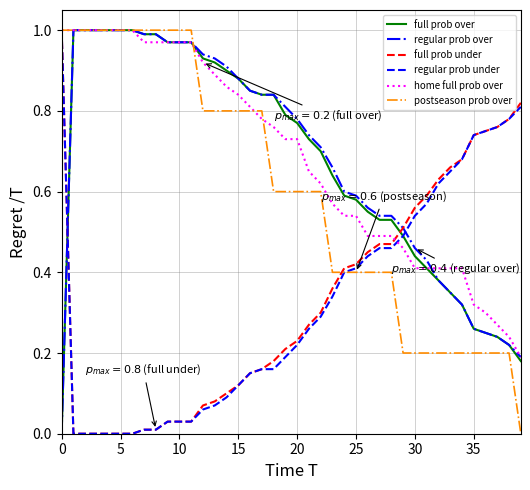

How many intersections are there between regular prob over and regular prob under?

2